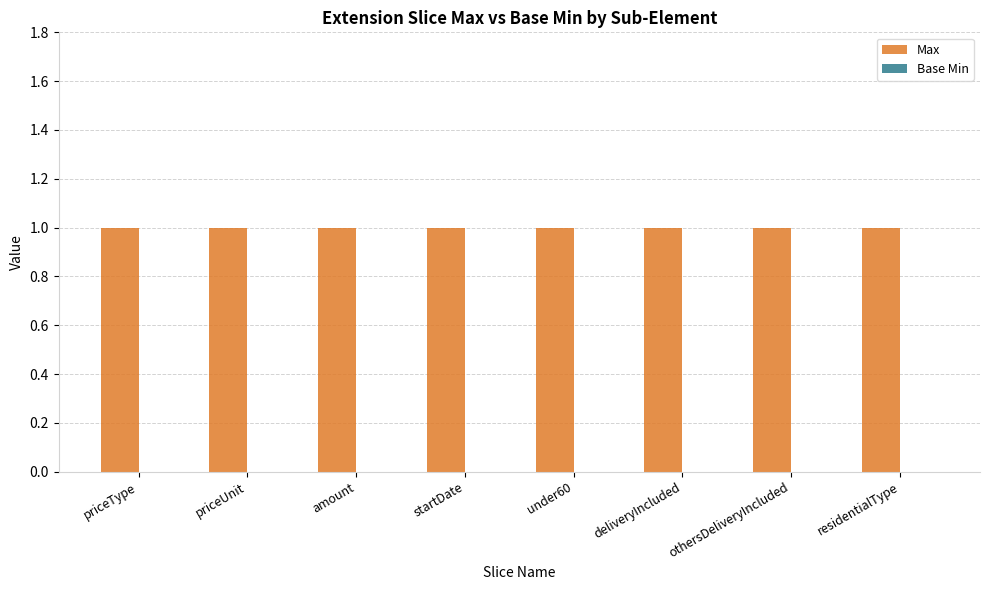

Reading left to right, list all the values displayed in this chart.

Max: priceType=1	priceUnit=1	amount=1	startDate=1	under60=1	deliveryIncluded=1	othersDeliveryIncluded=1	residentialType=1
Base Min: priceType=0	priceUnit=0	amount=0	startDate=0	under60=0	deliveryIncluded=0	othersDeliveryIncluded=0	residentialType=0